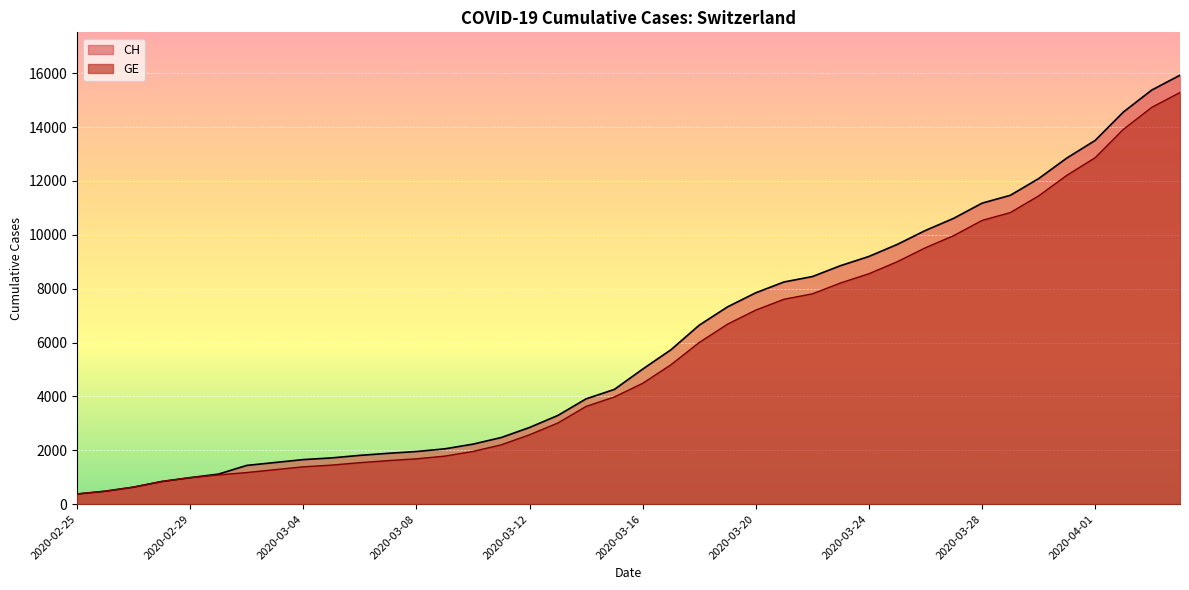

Reading right to left, extract all data points from this chart.

CH: 2020-04-04=15926	2020-04-03=15375	2020-04-02=14561	2020-04-01=13505	2020-03-31=12852	2020-03-30=12086	2020-03-29=11467	2020-03-28=11175	2020-03-27=10613	2020-03-26=10162	2020-03-25=9642	2020-03-24=9196	2020-03-23=8855	2020-03-22=8449	2020-03-21=8249	2020-03-20=7847	2020-03-19=7323	2020-03-18=6644	2020-03-17=5731	2020-03-16=5012	2020-03-15=4259	2020-03-14=3908	2020-03-13=3291	2020-03-12=2845	2020-03-11=2472	2020-03-10=2226	2020-03-09=2051	2020-03-08=1952	2020-03-07=1885	2020-03-06=1809	2020-03-05=1715	2020-03-04=1652	2020-03-03=1544	2020-03-02=1436	2020-03-01=1113	2020-02-29=981	2020-02-28=840	2020-02-27=630	2020-02-26=479	2020-02-25=375
GE: 2020-04-04=15284	2020-04-03=14733	2020-04-02=13919	2020-04-01=12863	2020-03-31=12210	2020-03-30=11444	2020-03-29=10825	2020-03-28=10533	2020-03-27=9971	2020-03-26=9520	2020-03-25=9000	2020-03-24=8554	2020-03-23=8213	2020-03-22=7807	2020-03-21=7607	2020-03-20=7205	2020-03-19=6681	2020-03-18=6002	2020-03-17=5174	2020-03-16=4485	2020-03-15=3978	2020-03-14=3627	2020-03-13=3010	2020-03-12=2574	2020-03-11=2201	2020-03-10=1955	2020-03-09=1780	2020-03-08=1681	2020-03-07=1614	2020-03-06=1538	2020-03-05=1447	2020-03-04=1384	2020-03-03=1278	2020-03-02=1171	2020-03-01=1083	2020-02-29=981	2020-02-28=840	2020-02-27=630	2020-02-26=479	2020-02-25=375